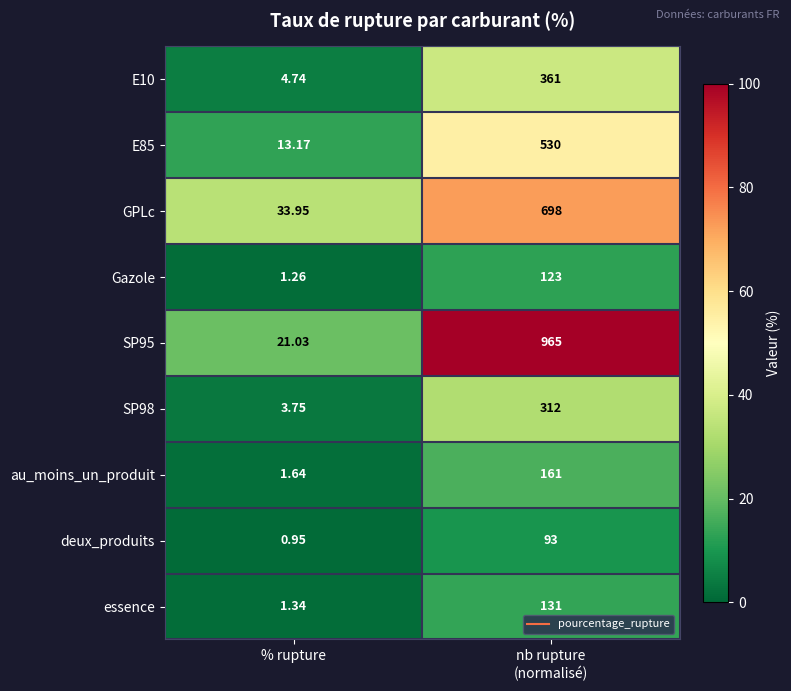

How many data points in SP95 are less than 965?

1